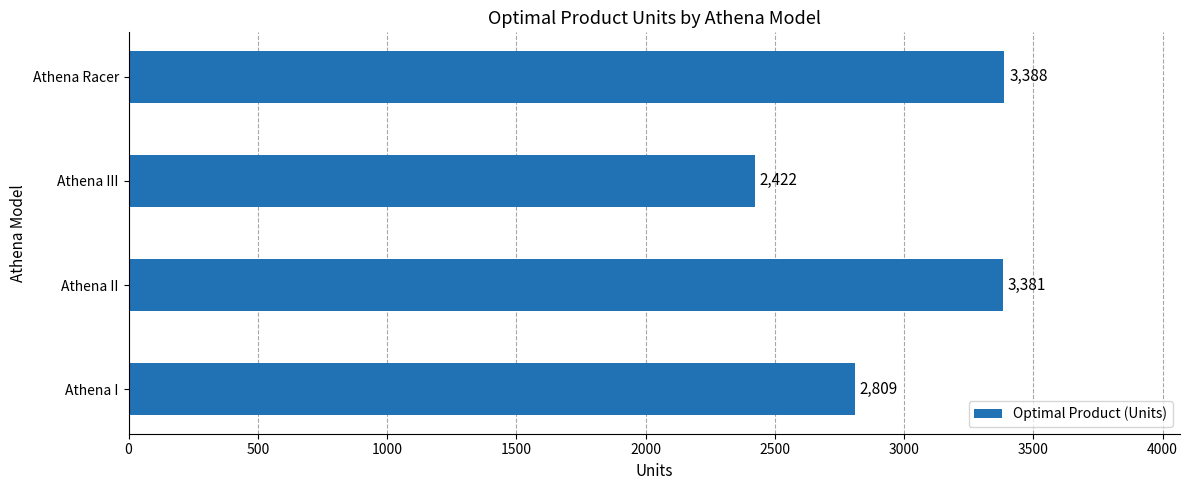

Are the bars grouped side by side (vs. stacked)?

No